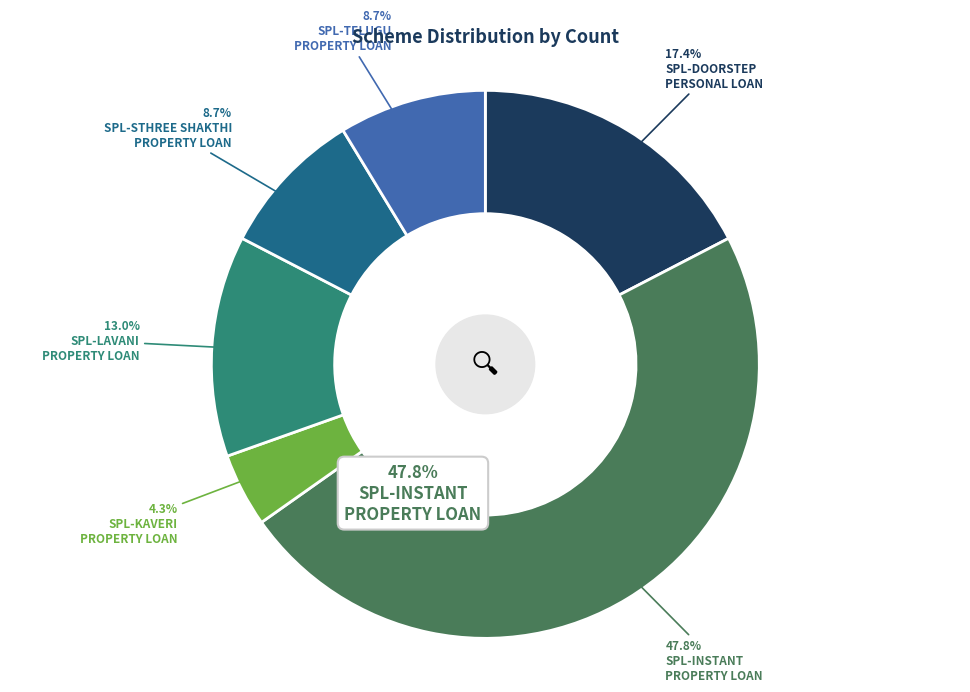

Is the sum of SPL-TELUGU PROPERTY LOAN(SPL-AP and TS) and SPL-STHREE SHAKTHI PROPERTY LOAN greater than half?

No